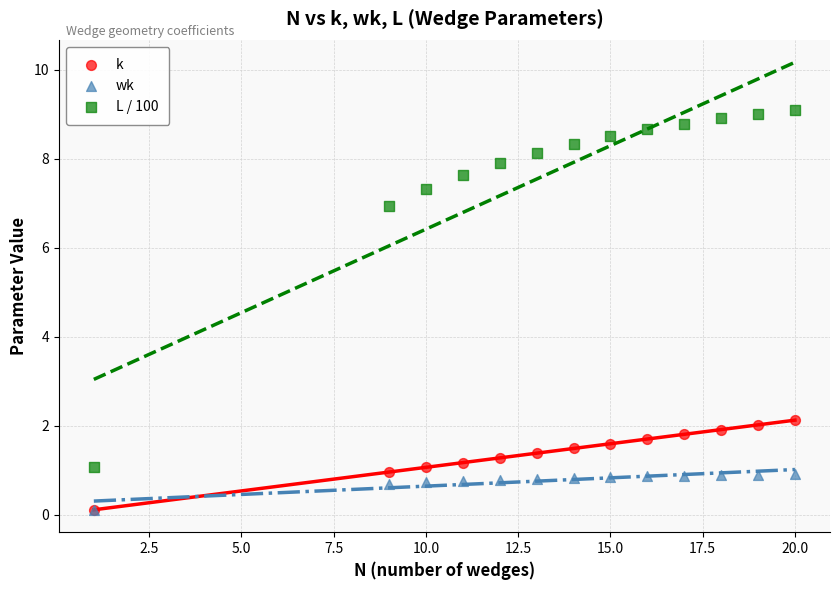

Which series has the widest spread of Y values?

L / 100